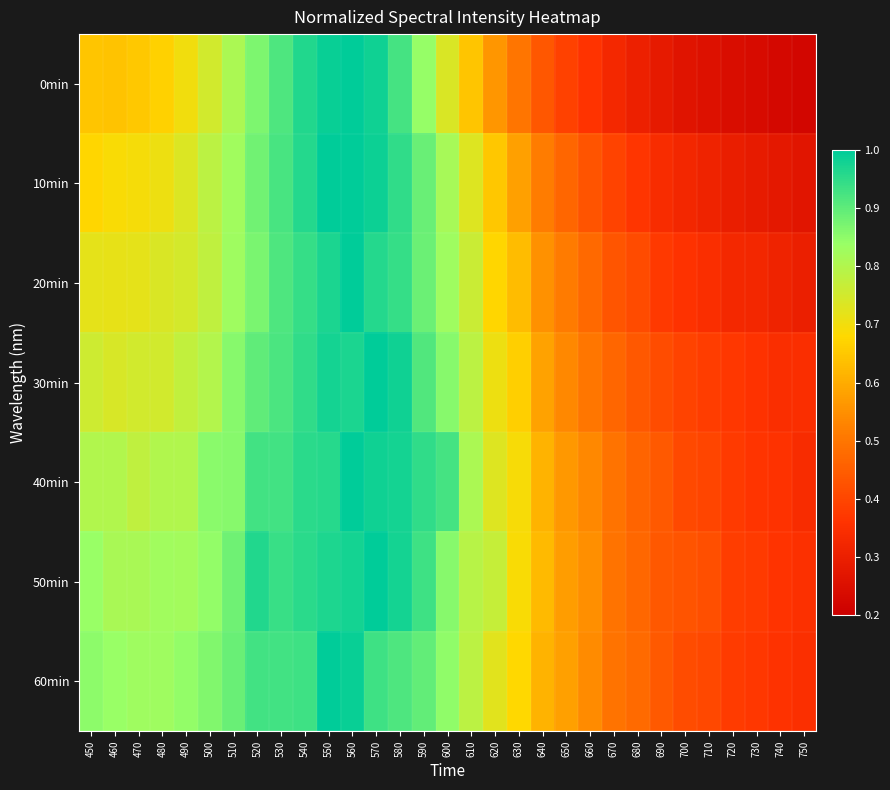

Between 510 and 450, which is larger?

510